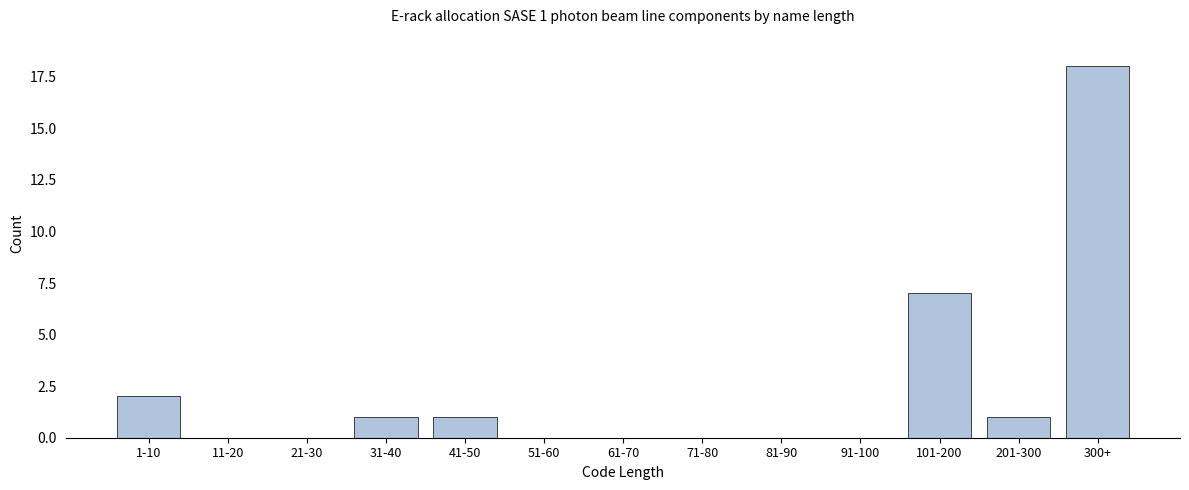

Reading left to right, what are all the values shown in this chart?

1-10=2	11-20=0	21-30=0	31-40=1	41-50=1	51-60=0	61-70=0	71-80=0	81-90=0	91-100=0	101-200=7	201-300=1	300+=18